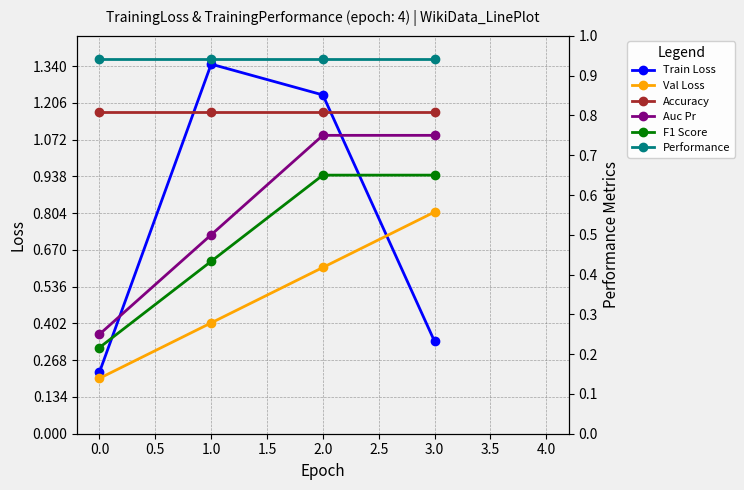

At 0.0, list the series in order from largest to smallest.

Performance, Accuracy, Auc Pr, Train Loss, F1 Score, Val Loss